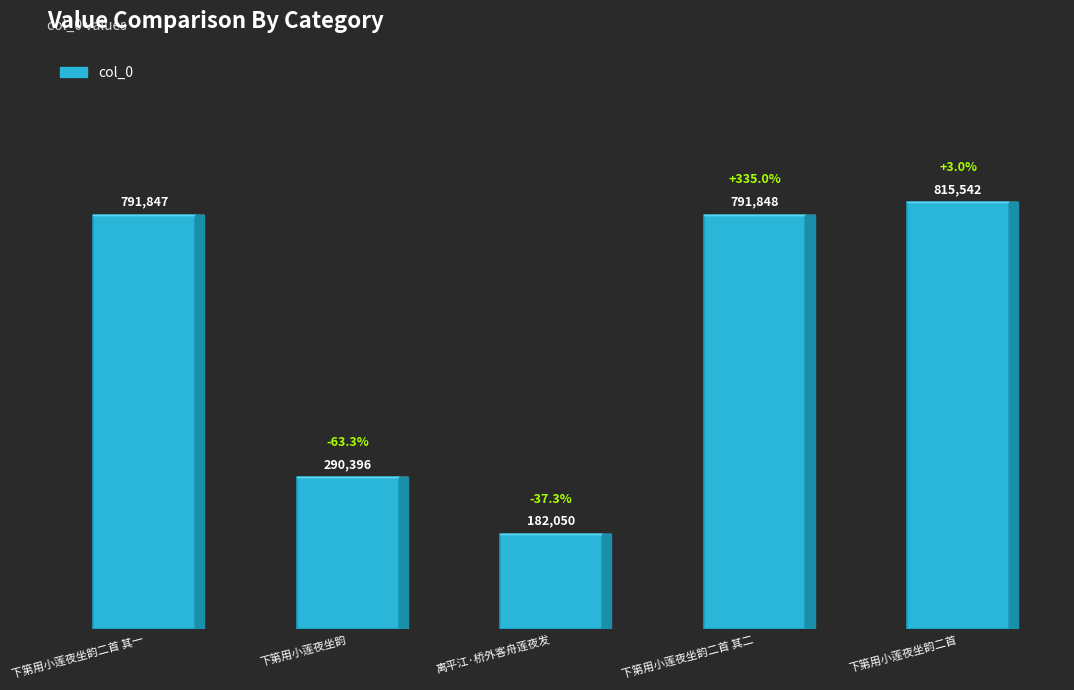

What is the difference between the maximum and minimum values?

633492